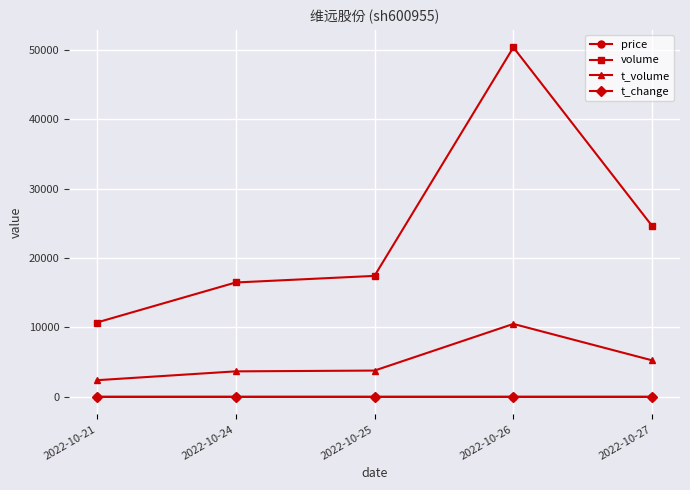

At how many categories does at least one series exceed 12966?

4